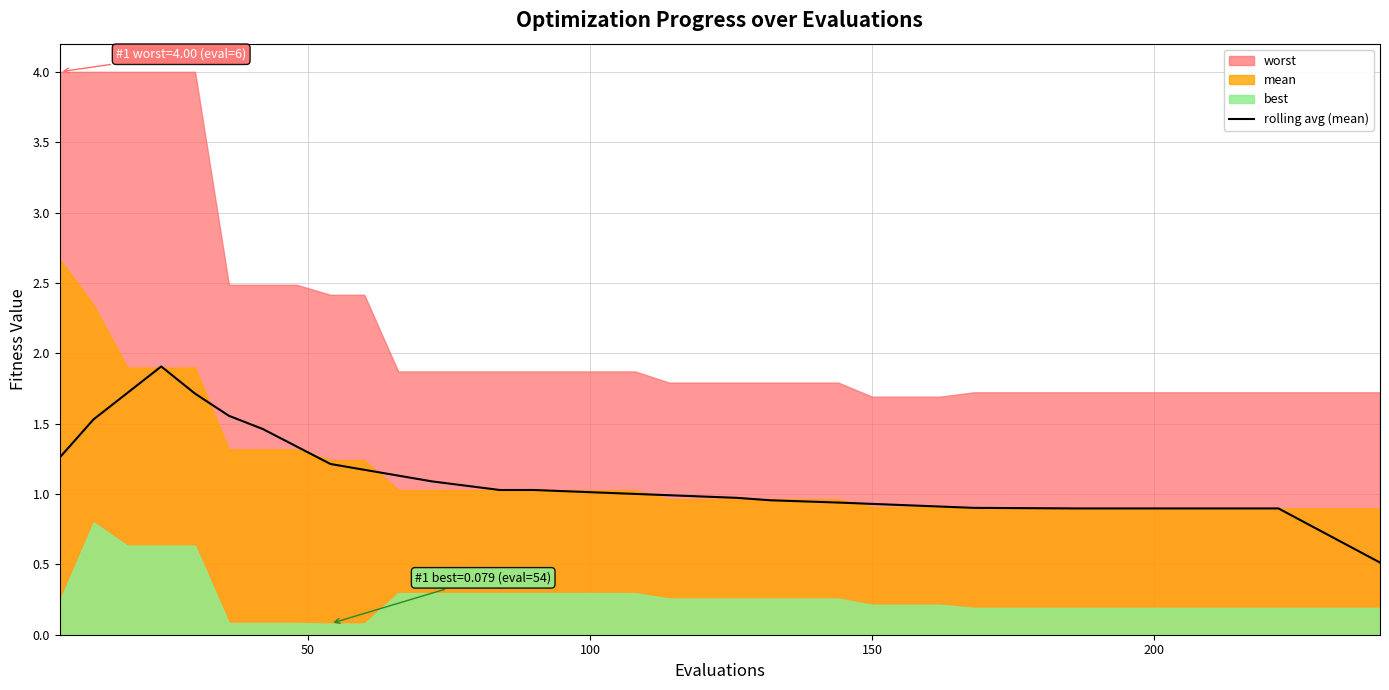

What is the highest value of the rolling avg (mean) series?

1.9